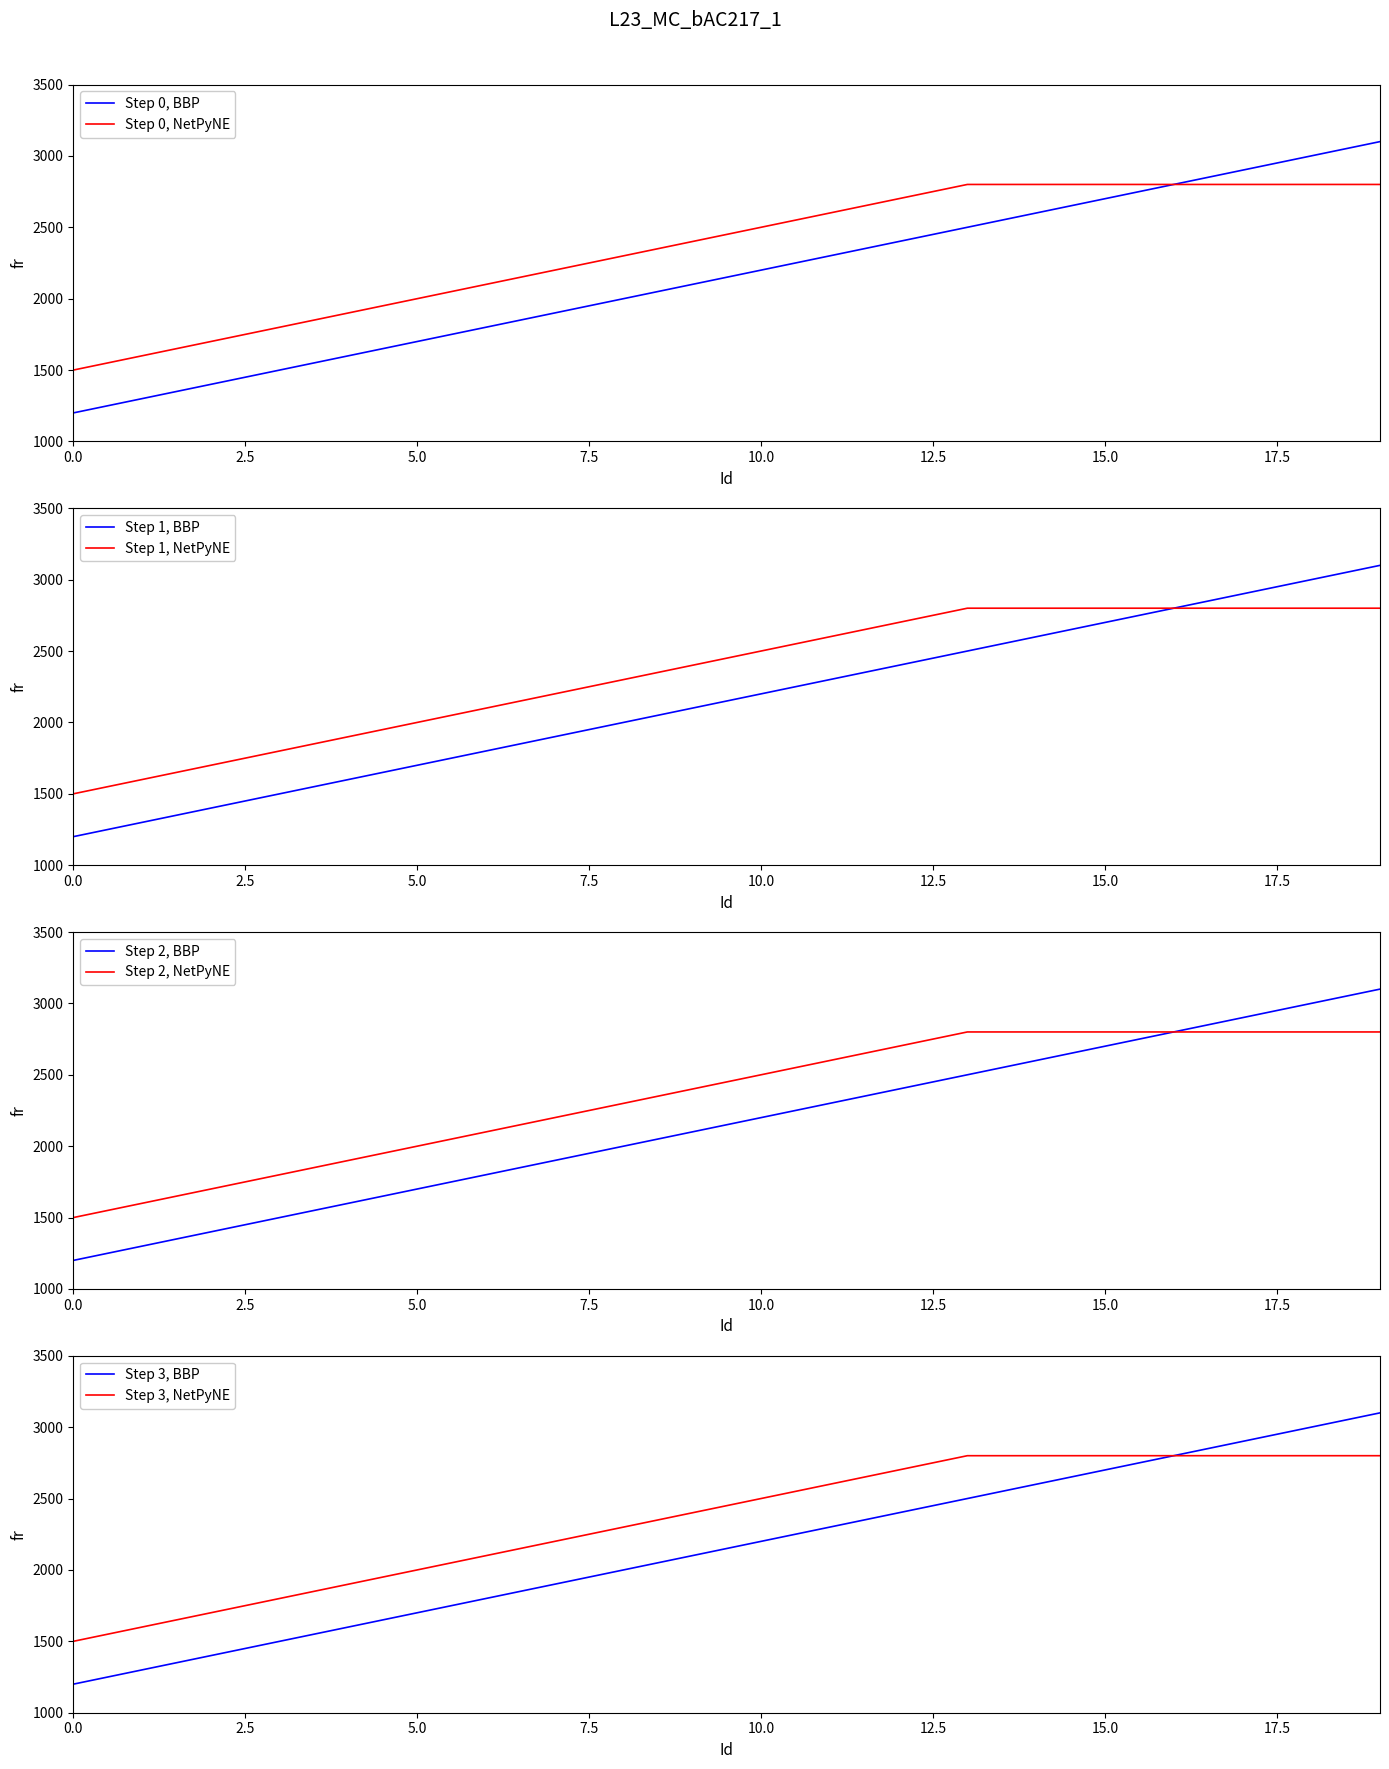

Reading left to right, what are all the values shown in this chart?

Series A: 0=1200	1=1300	2=1400	3=1500	4=1600	5=1700	6=1800	7=1900	8=2000	9=2100	10=2200	11=2300	12=2400	13=2500	14=2600	15=2700	16=2800	17=2900	18=3000	19=3100
Series B: 0=1500	1=1600	2=1700	3=1800	4=1900	5=2000	6=2100	7=2200	8=2300	9=2400	10=2500	11=2600	12=2700	13=2800	14=2800	15=2800	16=2800	17=2800	18=2800	19=2800